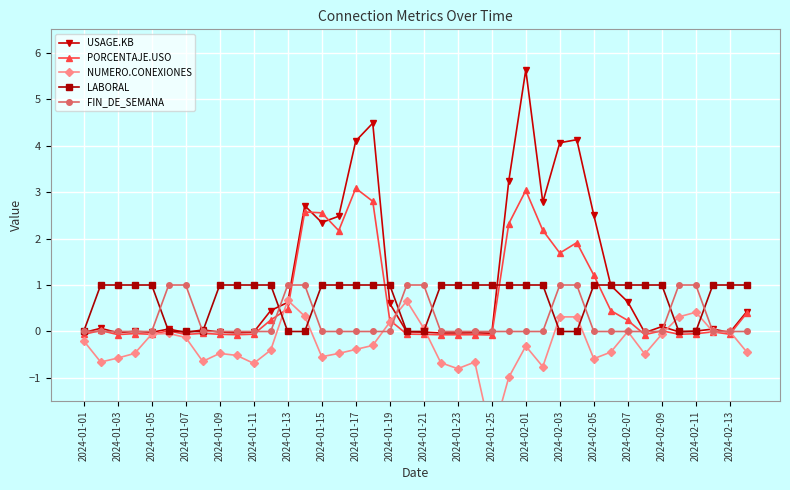

How many times do LABORAL and USAGE.KB cross each other?

10